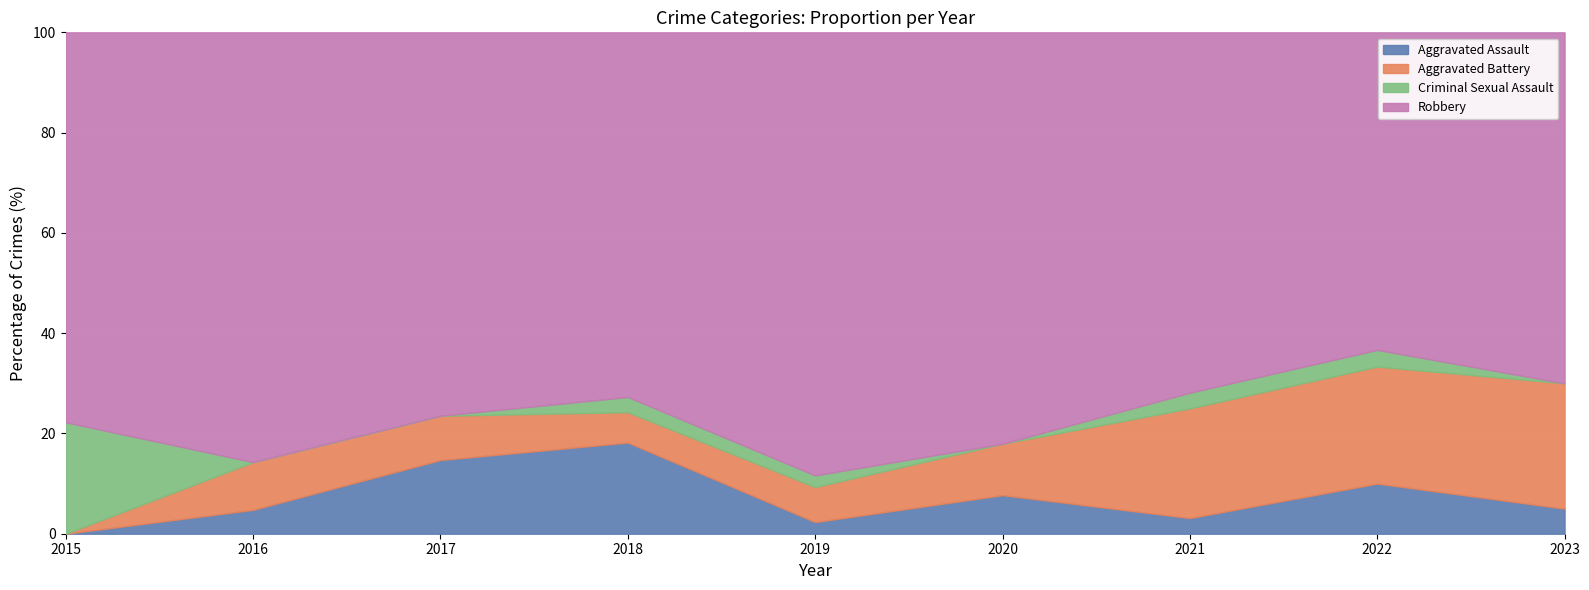

What is the highest value of the Aggravated Assault series?

18.2